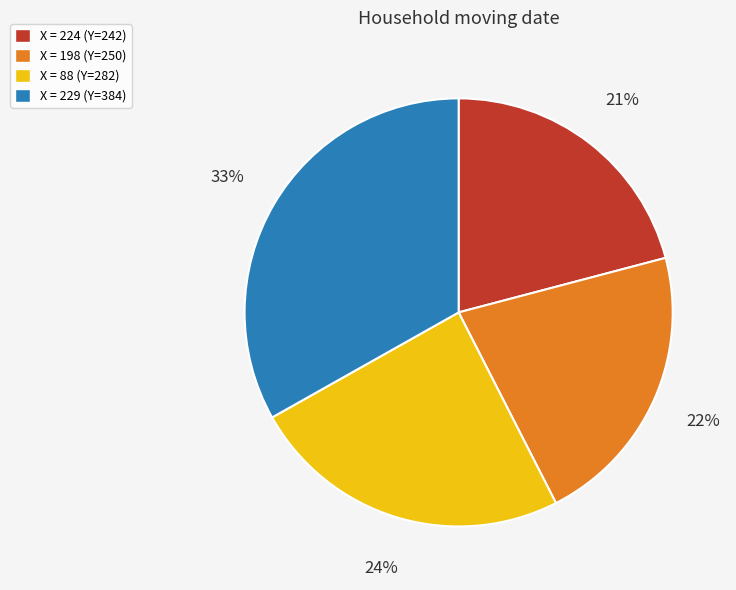

How many segments does this pie chart have?

4